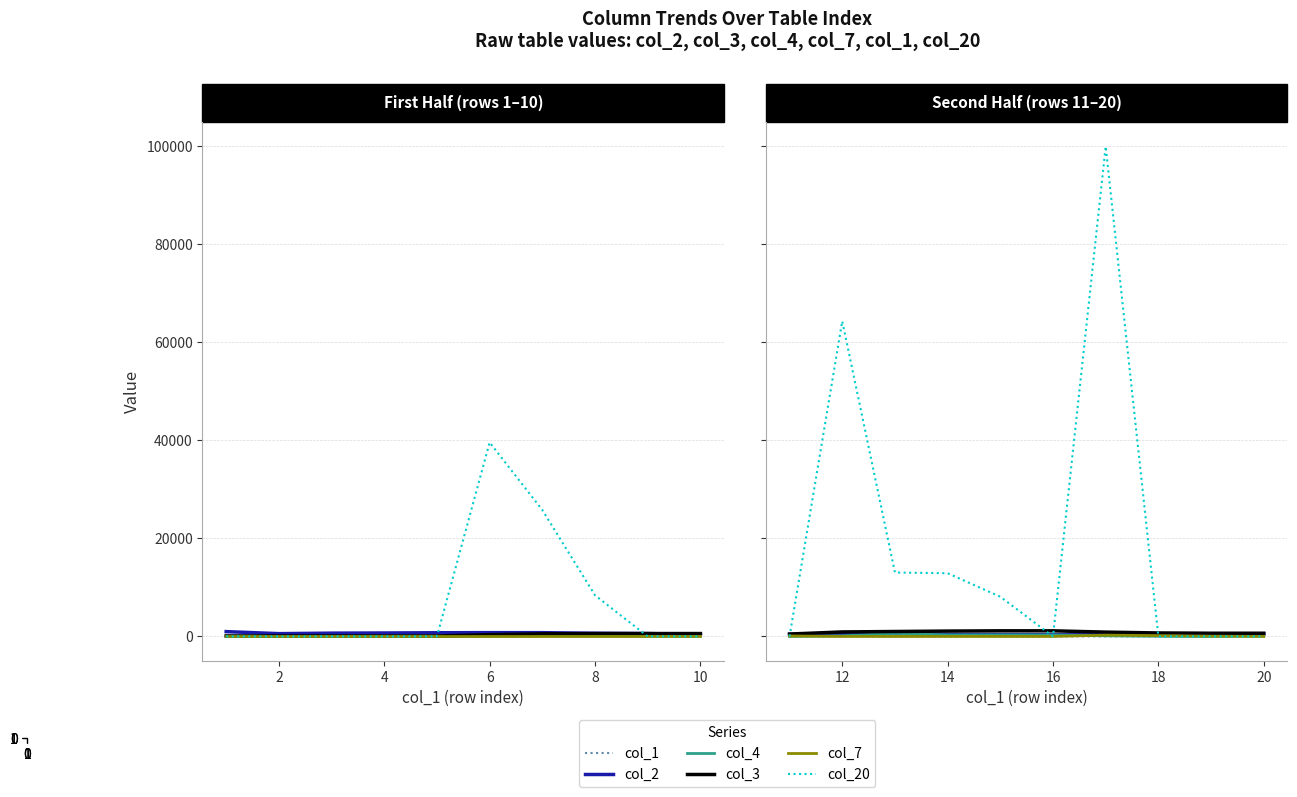

What is the minimum value for col_2?

337